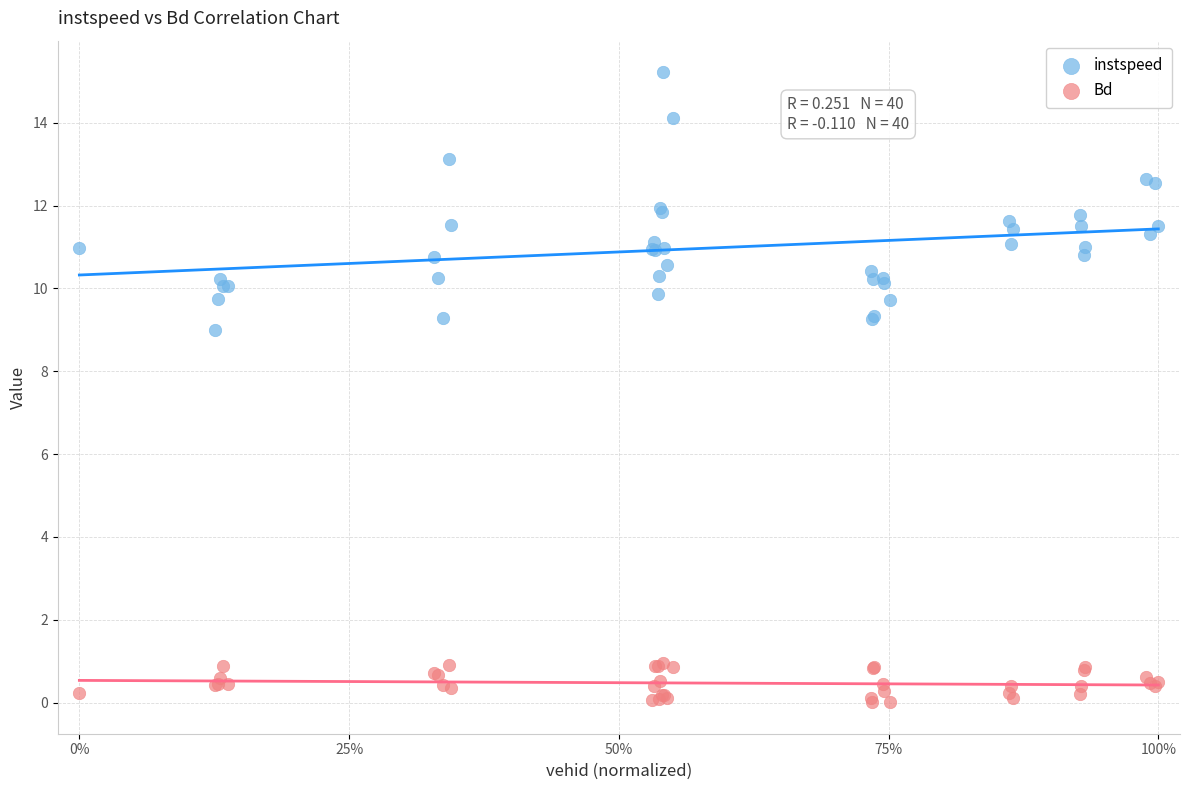

Which series reaches the minimum Y coordinate?

Bd